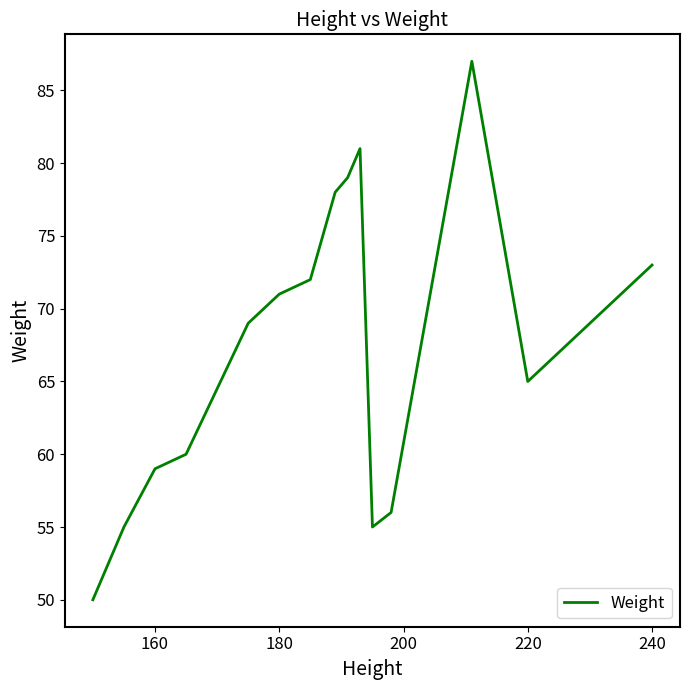

What is the greatest value displayed?

87